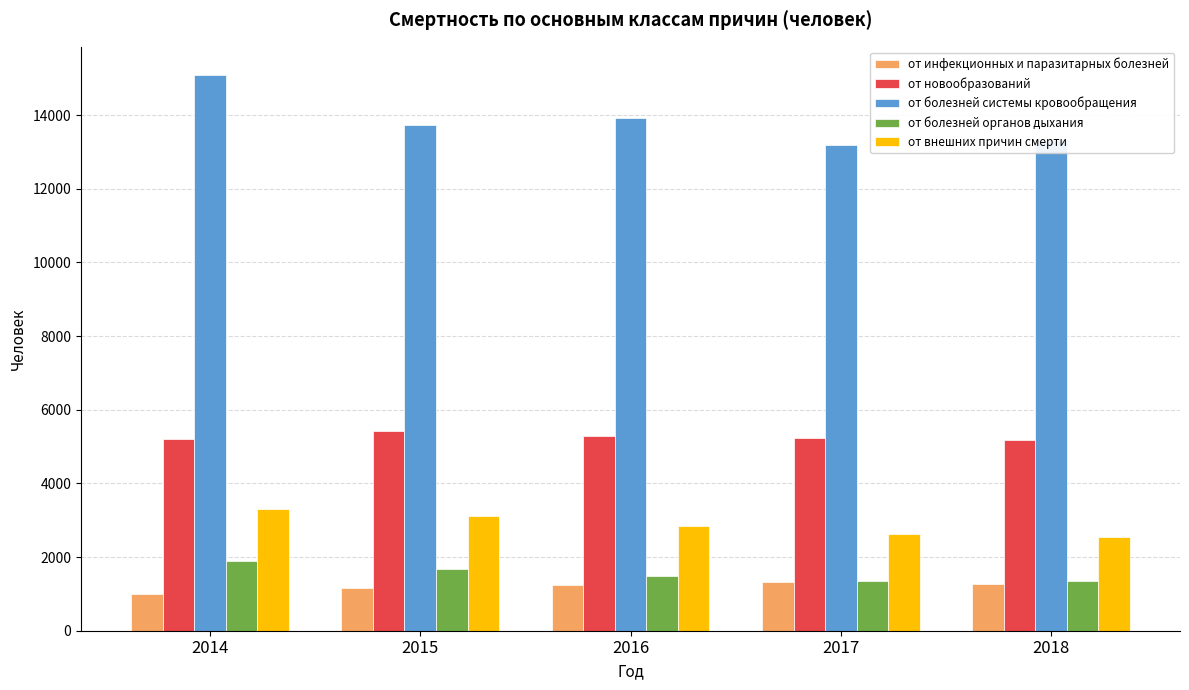

At which category is the sum across all series the highest?

2014